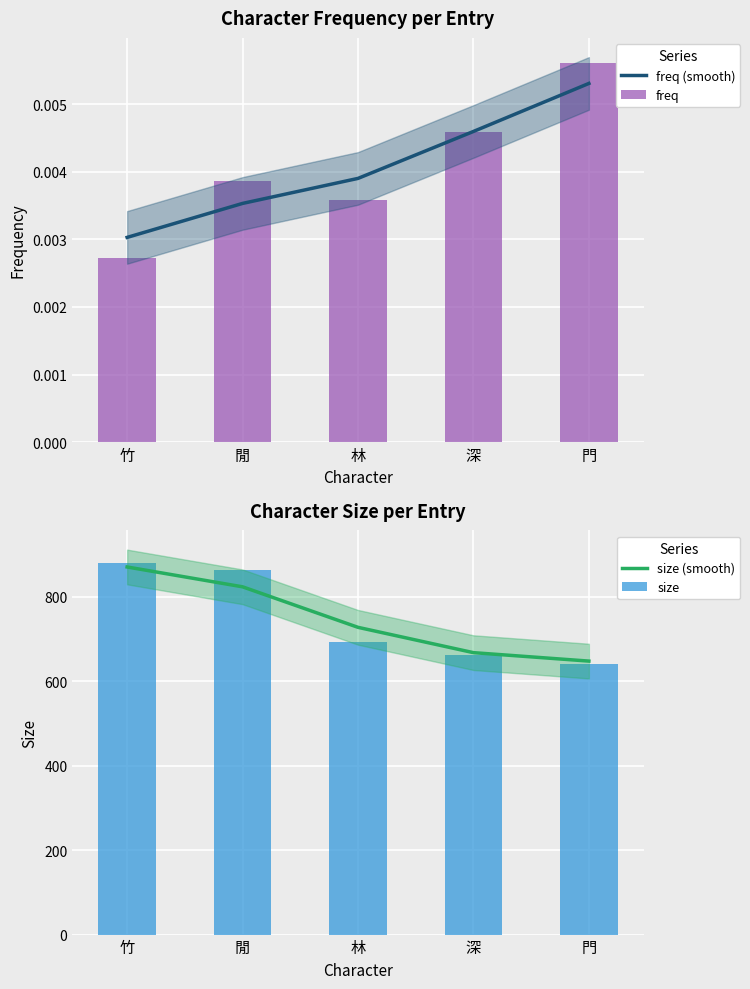

Between 閒 and 竹, which is larger?

閒